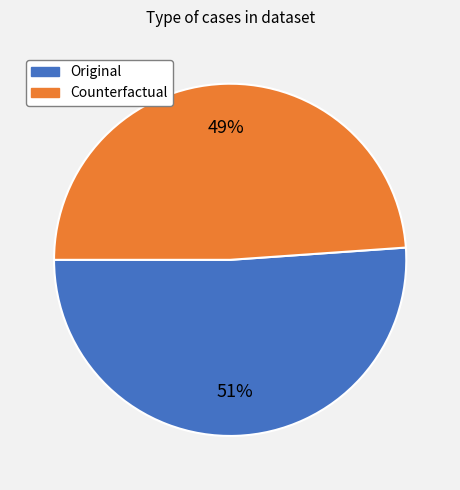

Do Counterfactual and Original together represent more than half of the pie?

Yes